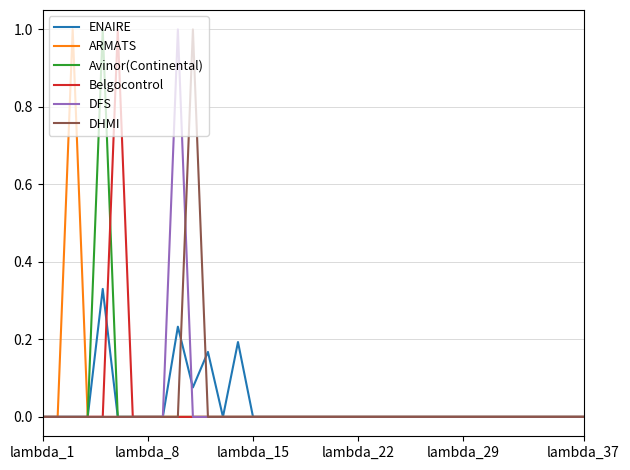

What is the highest value of the Avinor(Continental) series?

1.0